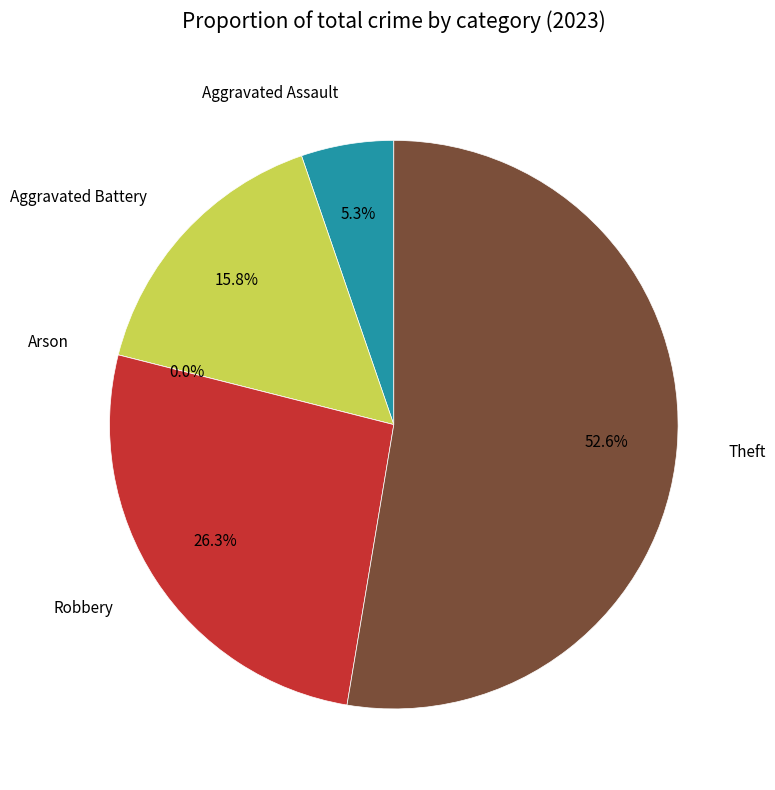

How many segments does this pie chart have?

5